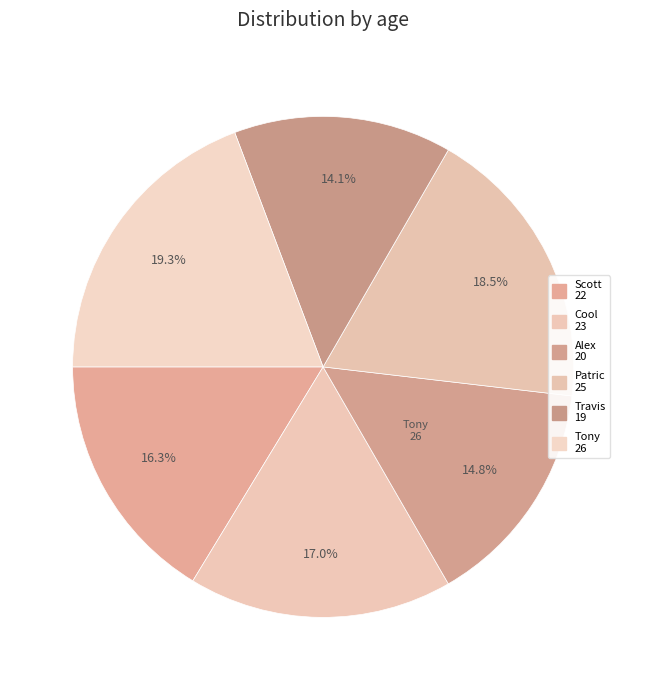

What is the smallest slice in the pie chart?

Travis